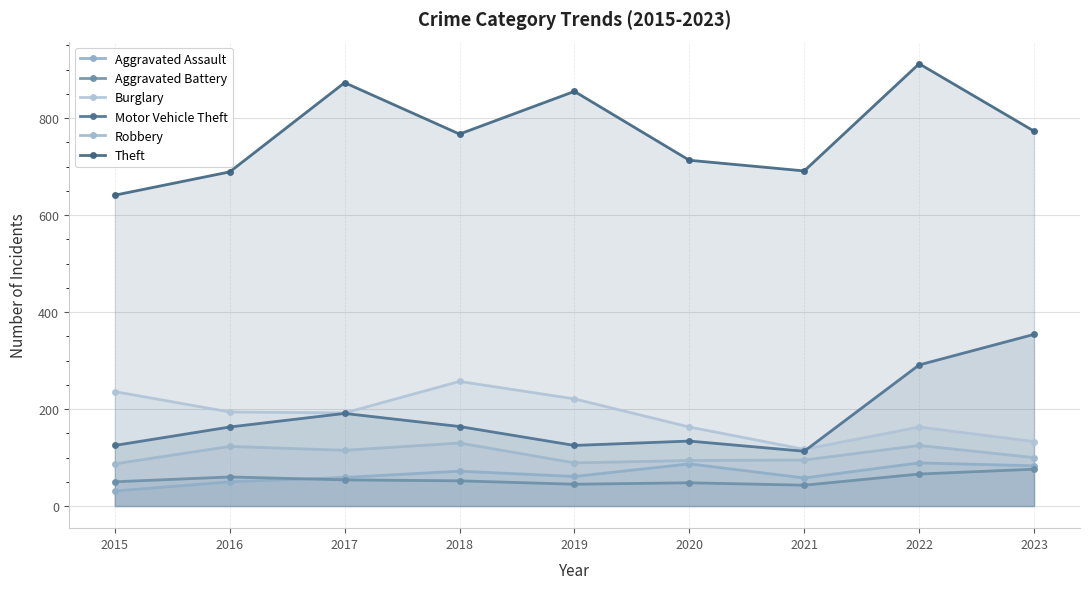

How many values in the Aggravated Assault series are below 61?

4